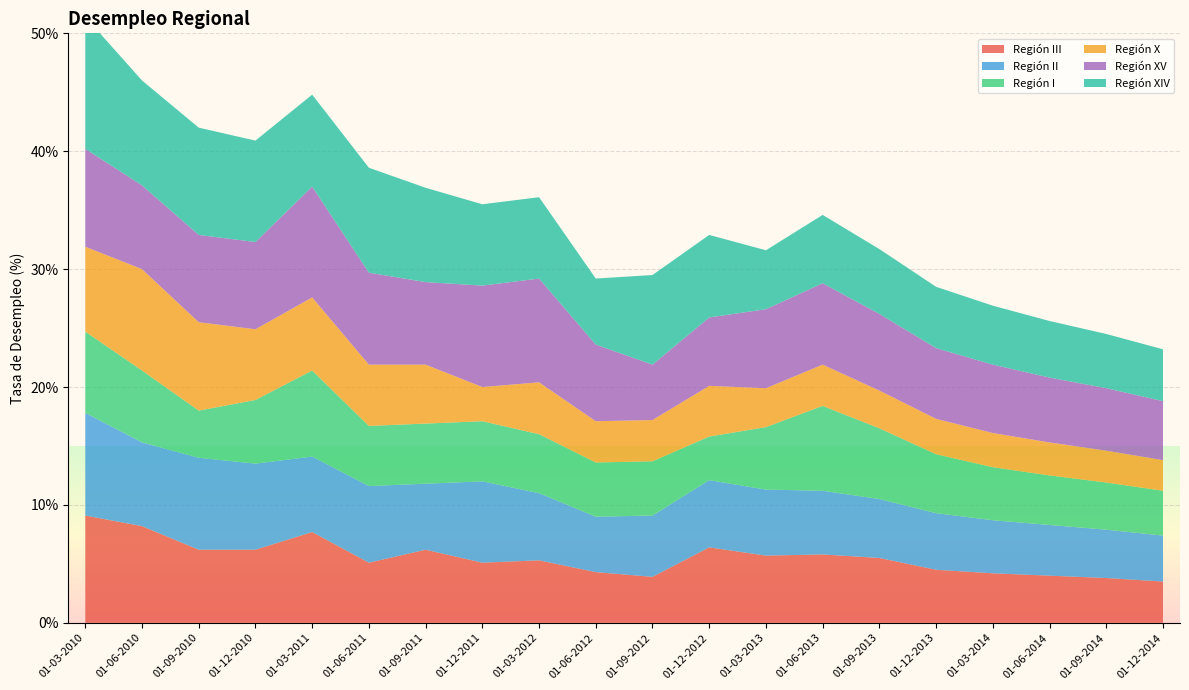

Reading right to left, transcribe all the data shown in this chart.

Región III: 3.5	3.8	4.0	4.2	4.5	5.5	5.8	5.7	6.4	3.9	4.3	5.3	5.1	6.2	5.1	7.7	6.2	6.2	8.2	9.1
Región II: 3.9	4.1	4.3	4.5	4.8	5.0	5.4	5.6	5.7	5.2	4.7	5.7	6.9	5.6	6.5	6.4	7.3	7.8	7.1	8.7
Región I: 3.8	4.0	4.2	4.5	5.0	6.0	7.2	5.3	3.7	4.6	4.6	5.0	5.1	5.1	5.1	7.3	5.4	4.0	6.1	6.9
Región X: 2.6	2.7	2.8	2.9	3.0	3.2	3.5	3.3	4.3	3.5	3.5	4.4	2.9	5.0	5.2	6.2	6.0	7.5	8.6	7.2
Región XV: 5.0	5.3	5.5	5.8	6.0	6.5	6.9	6.7	5.8	4.7	6.5	8.8	8.6	7.0	7.8	9.4	7.4	7.4	7.1	8.3
Región XIV: 4.4	4.6	4.8	5.0	5.2	5.5	5.8	5.0	7.0	7.6	5.6	6.9	6.9	8.0	8.9	7.8	8.6	9.1	8.9	11.2